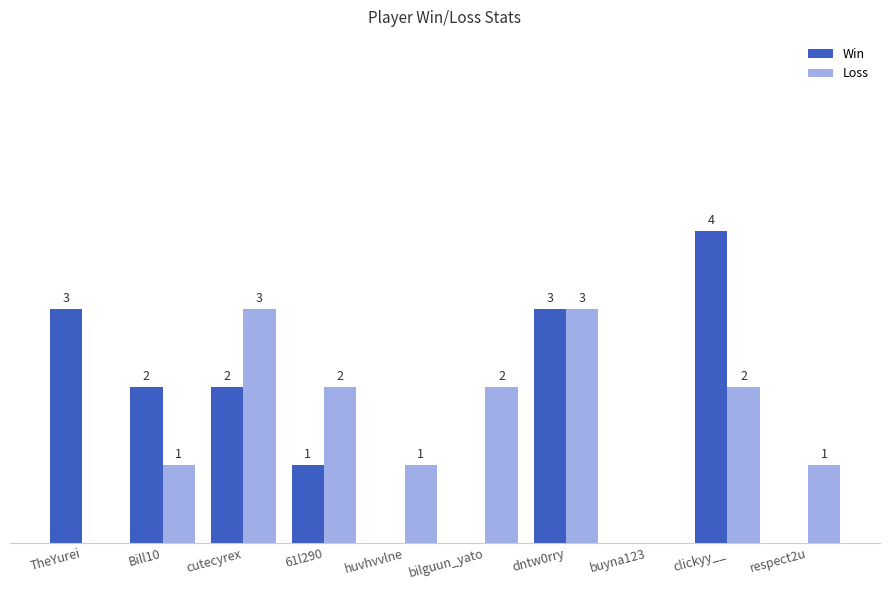

What are all the series names shown in the legend?

Win, Loss